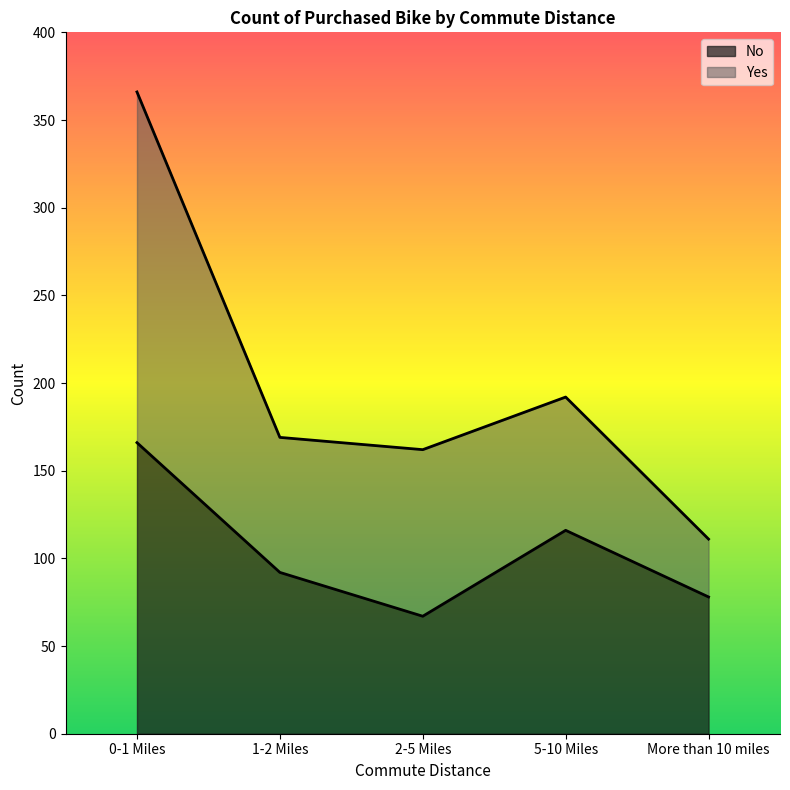

What is the greatest value displayed?

166